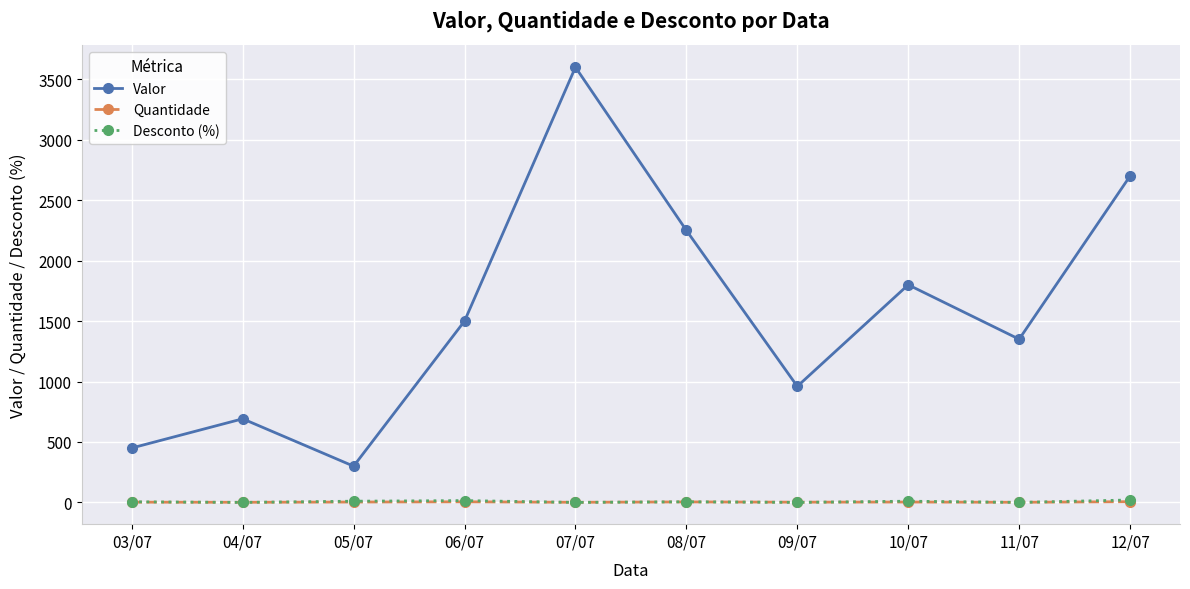

What are all the series names shown in the legend?

Valor, Quantidade, Desconto (%)